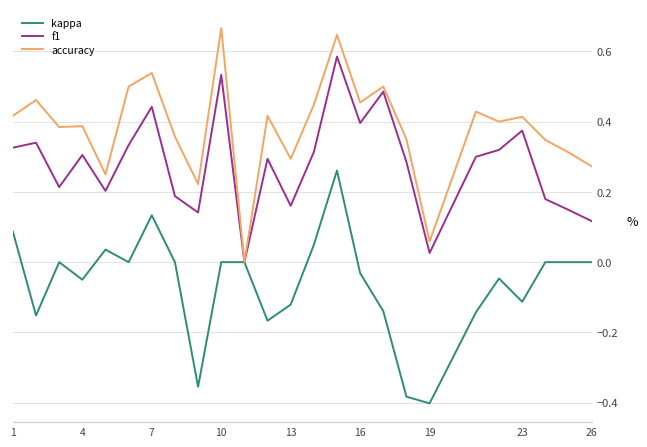

Which series has the largest total across all categories?

accuracy